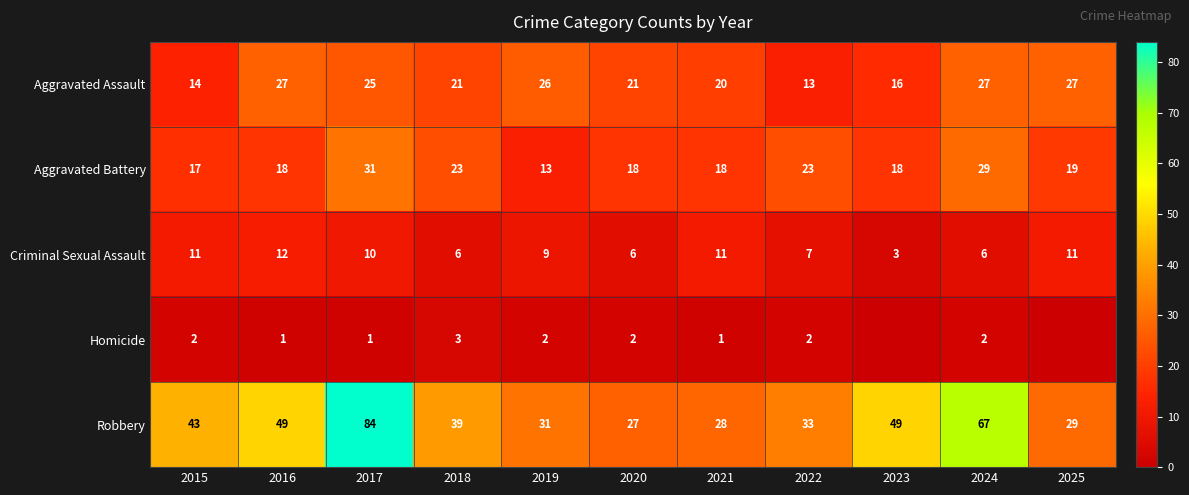

What is the difference between the highest and lowest values at 2018?

36